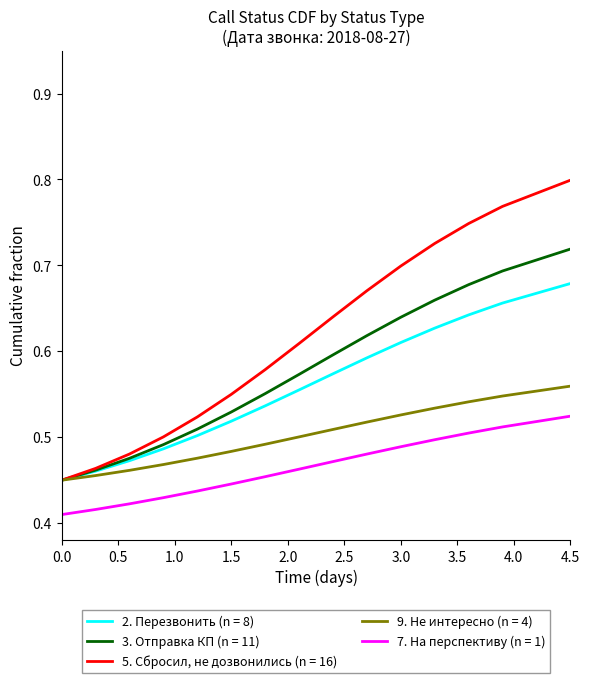

What are all the series names shown in the legend?

2. Перезвонить (n = 8), 3. Отправка КП (n = 11), 5. Сбросил, не дозвонились (n = 16), 9. Не интересно (n = 4), 7. На перспективу (n = 1)